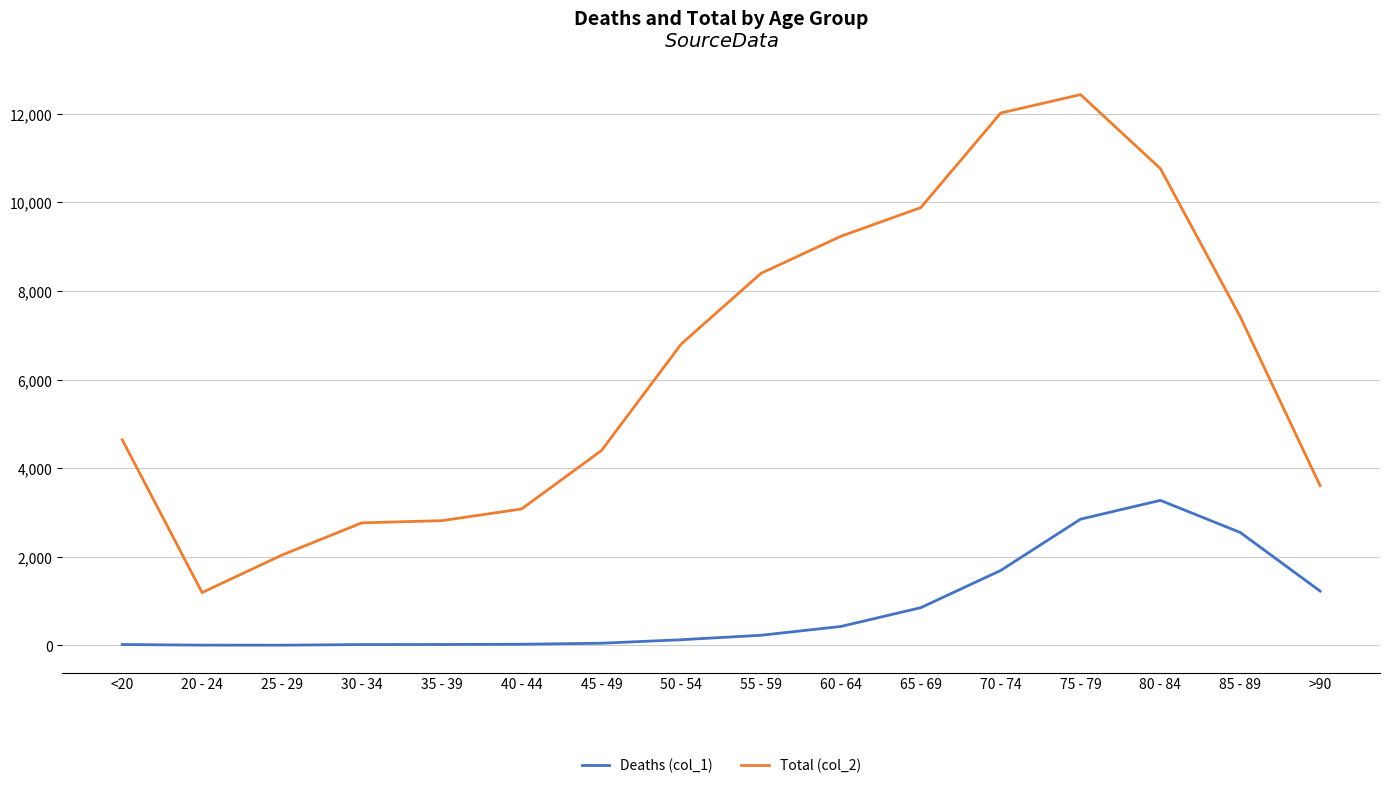

True or false: Total (col_2) has a value of 10421 at 85 - 89.

False